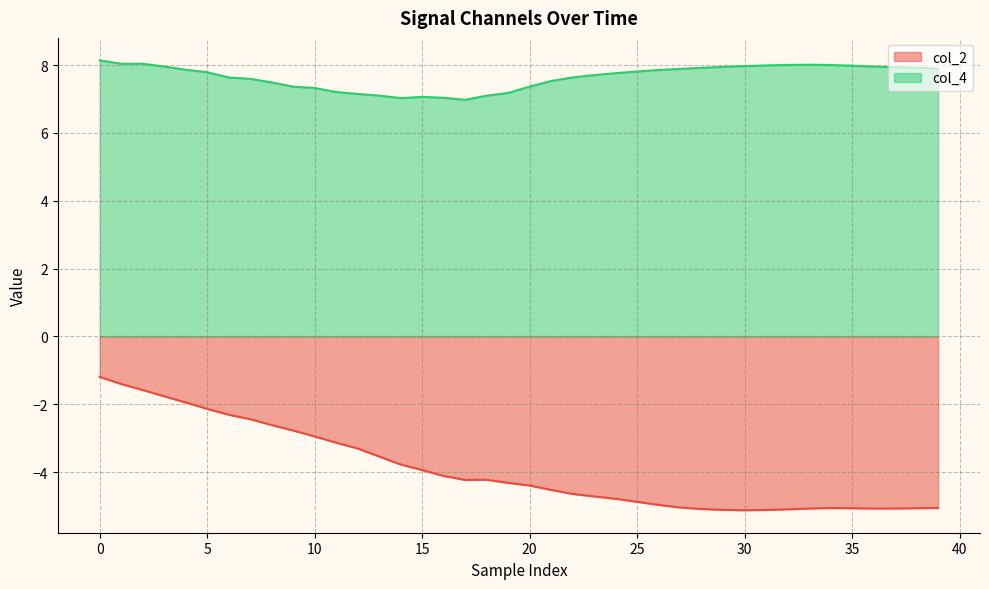

True or false: col_2 and col_4 intersect in this chart.

False